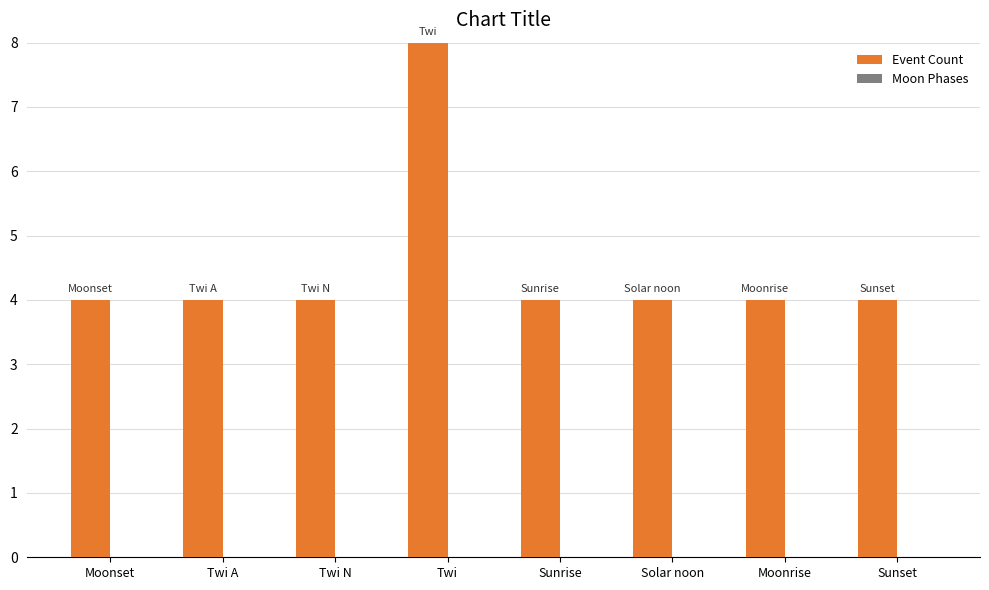

What position from the left is Twi?

4